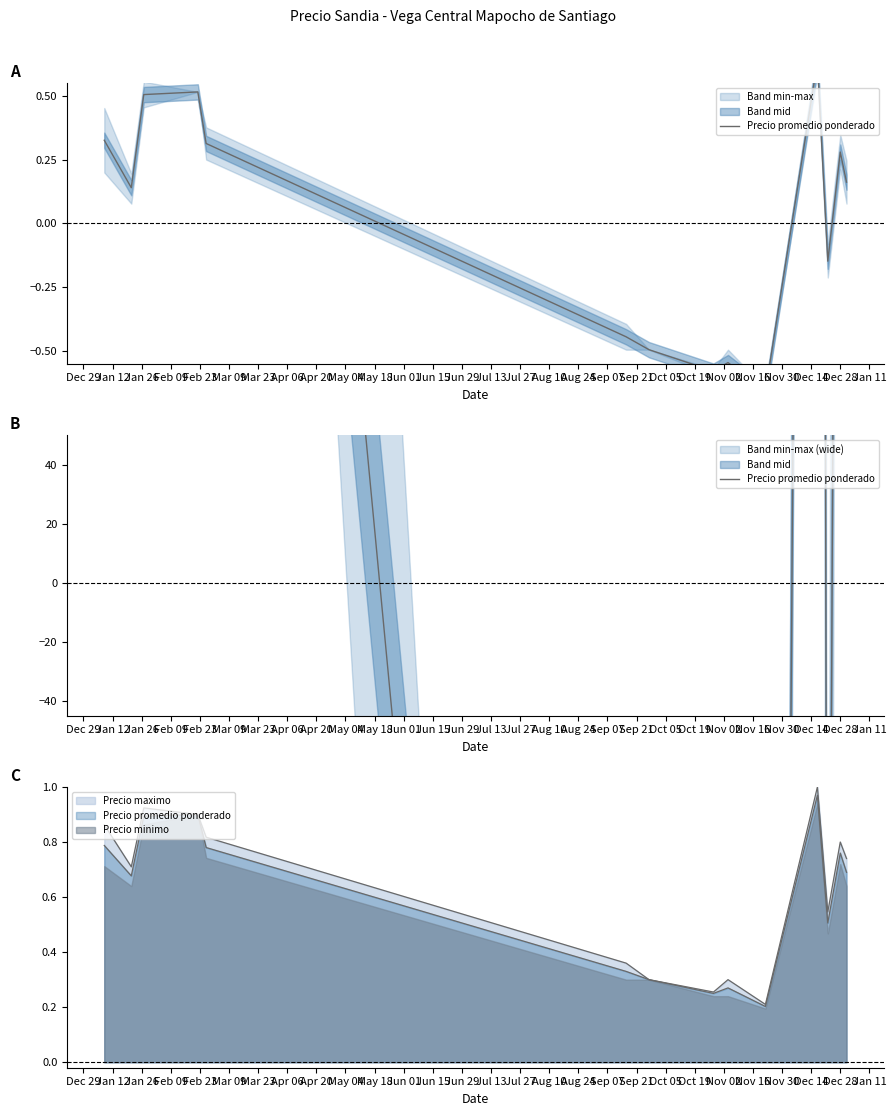

What is the sum of the values at Apr 06 and Jun 15?

-593.7